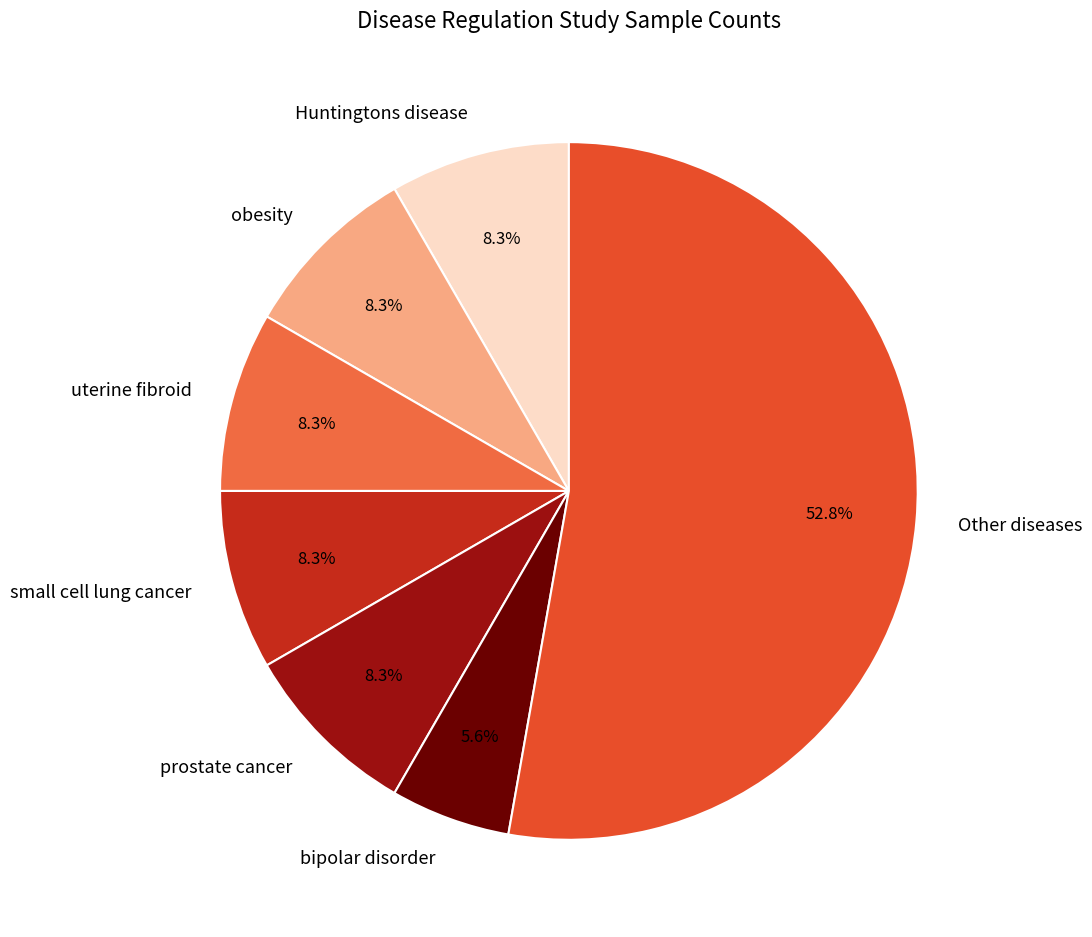

How many segments does this pie chart have?

7